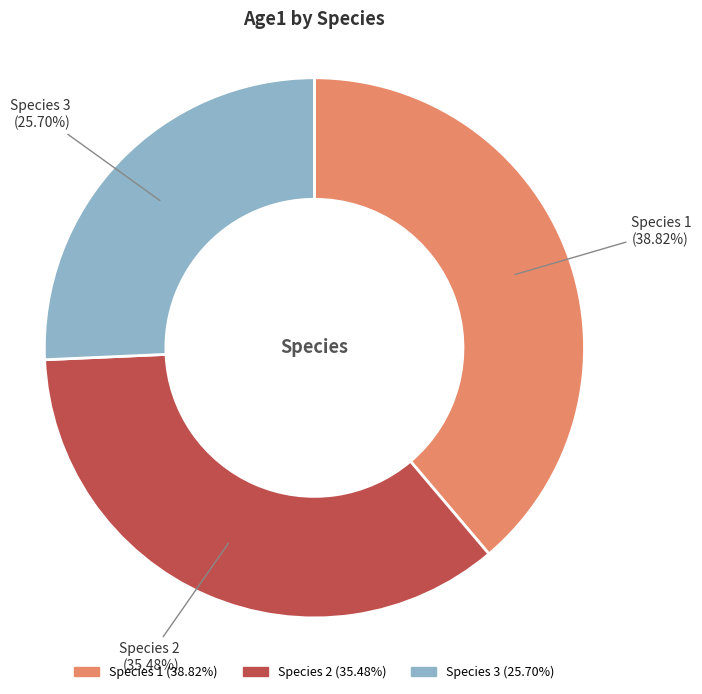

Combined, do Species 1 and Species 2 account for over 50%?

Yes